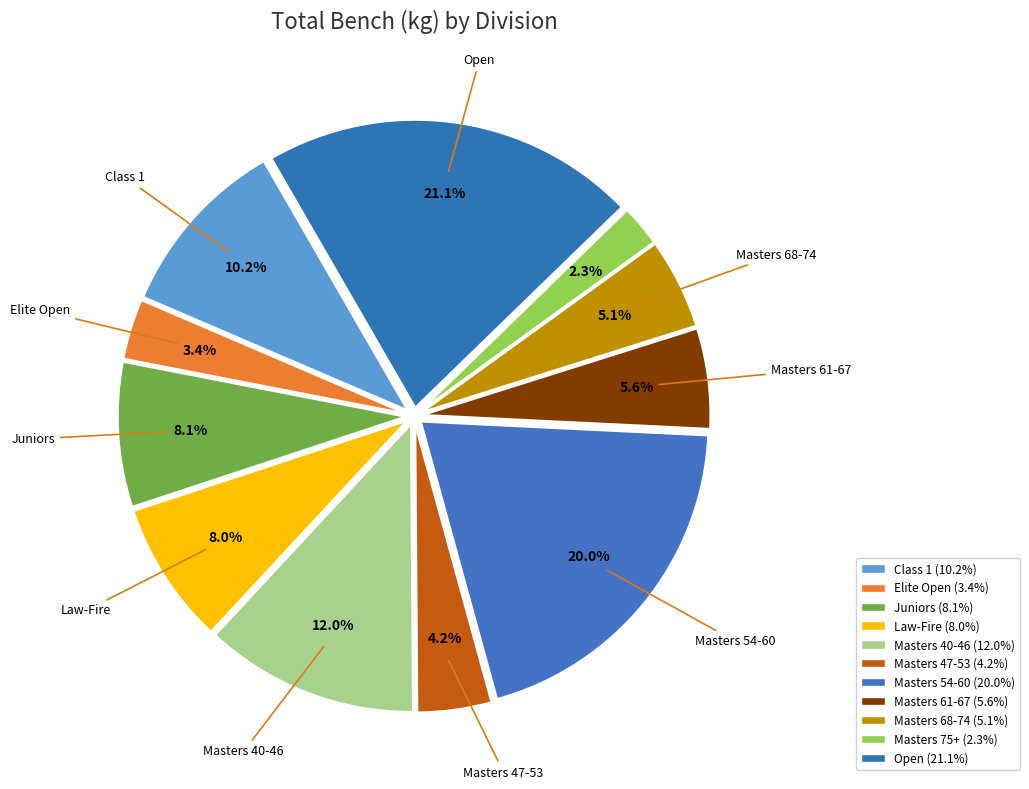

How many slices are in this pie chart?

11